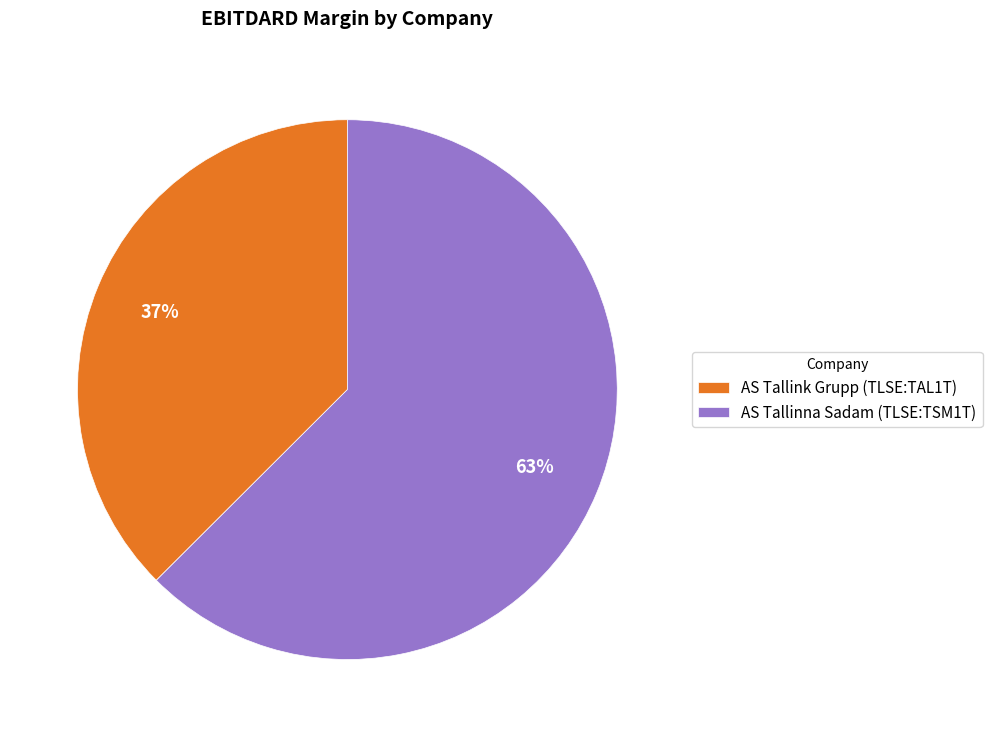

What percentage is the AS Tallink Grupp (TLSE:TAL1T) slice, to the nearest percent?

37%